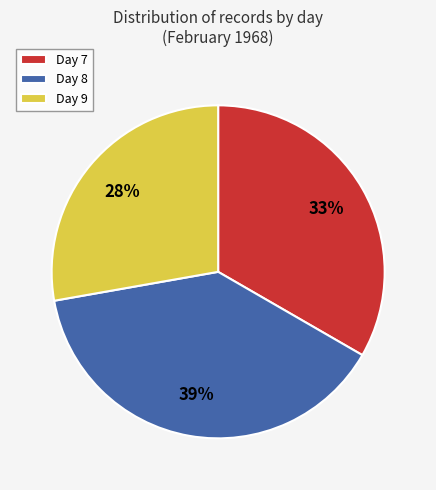

True or false: Day 9 accounts for 40% of the total.

False